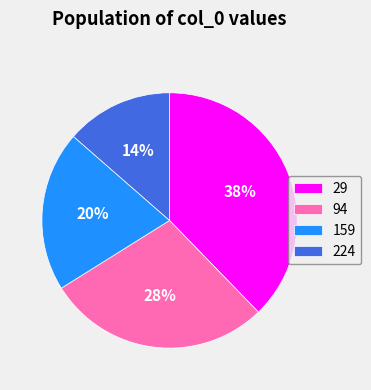

To the nearest percent, what percentage of the pie is 159?

20%